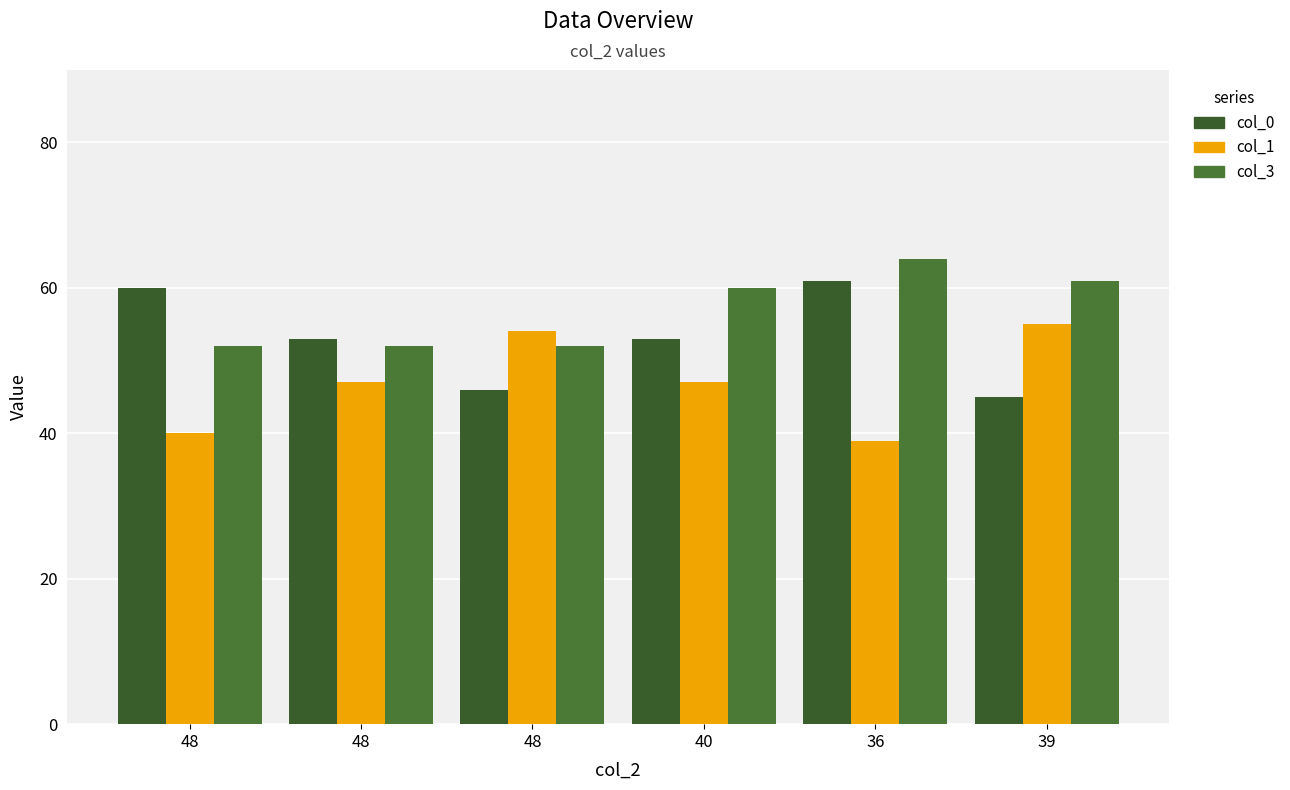

Between 40 and 39, which is larger?

40